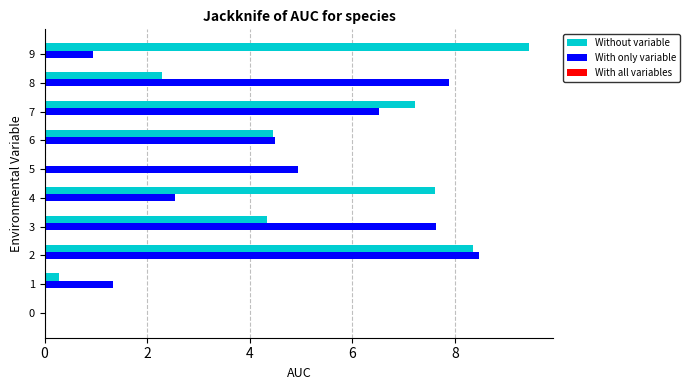

What is the sum of the With only variable values at 6 and 3?

12.1